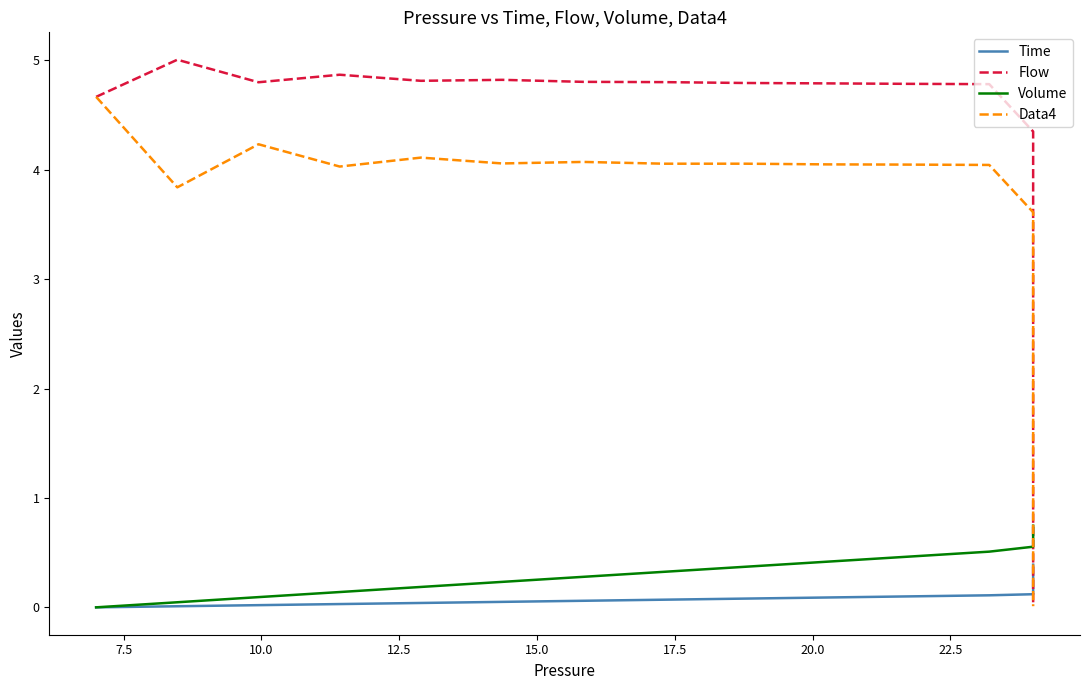

What are all the series names shown in the legend?

Time, Flow, Volume, Data4